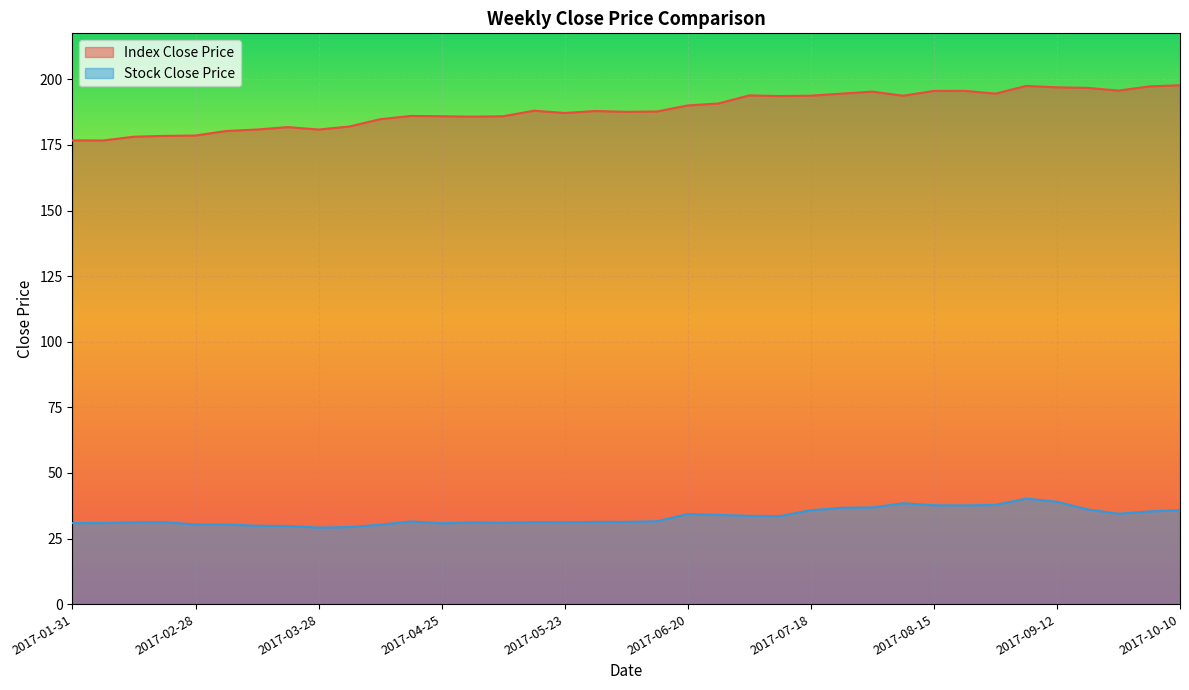

At which label is Index Close Price closest to 187?

2017-05-23